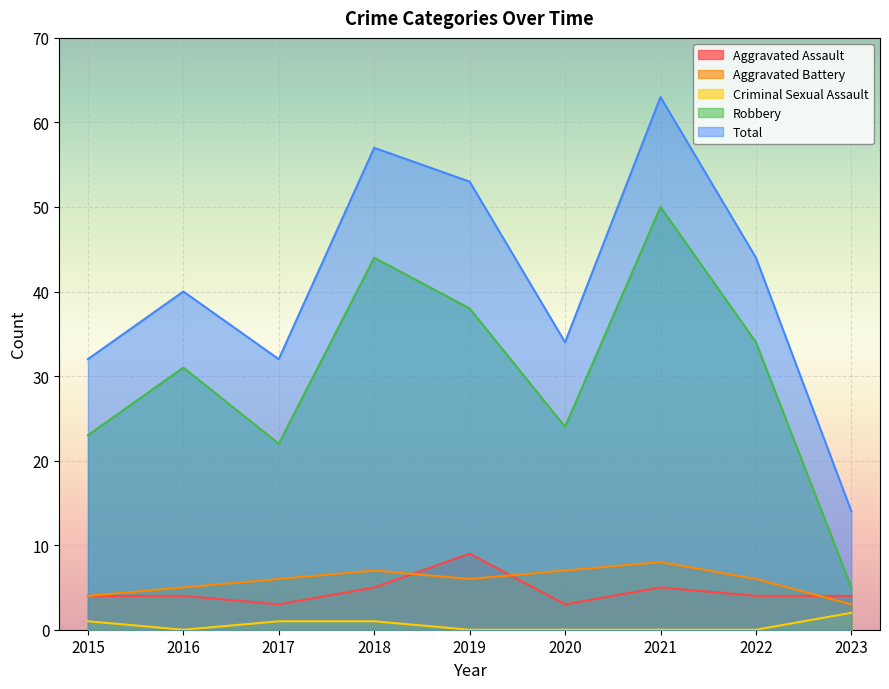

At which category is the sum across all series the highest?

2021